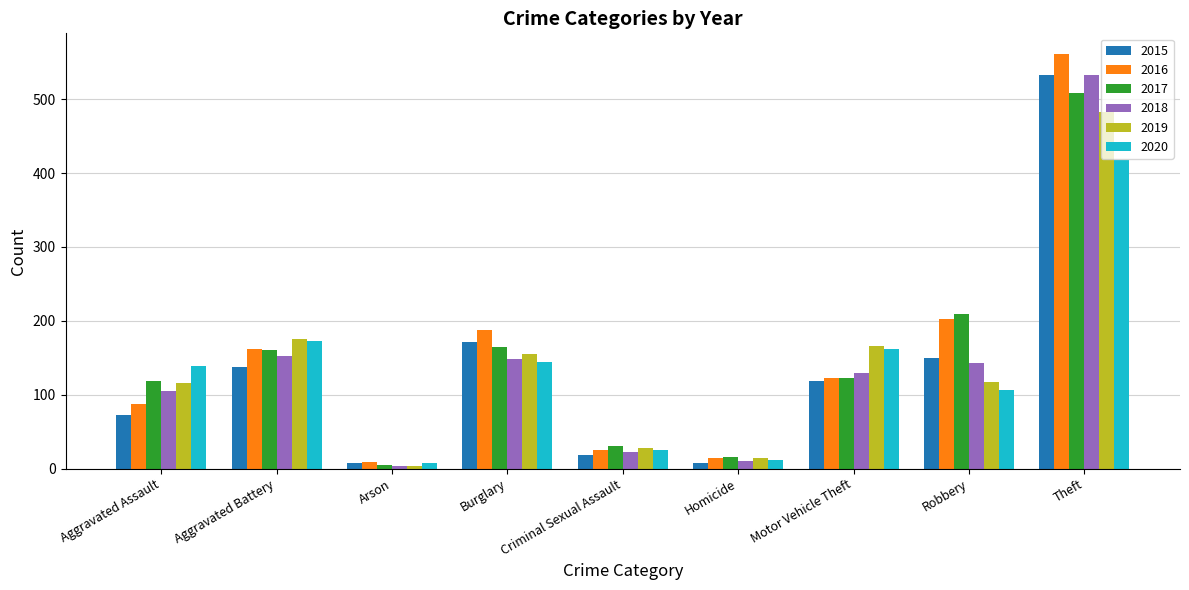

What is the difference between the 2016 values at Arson and Burglary?

179